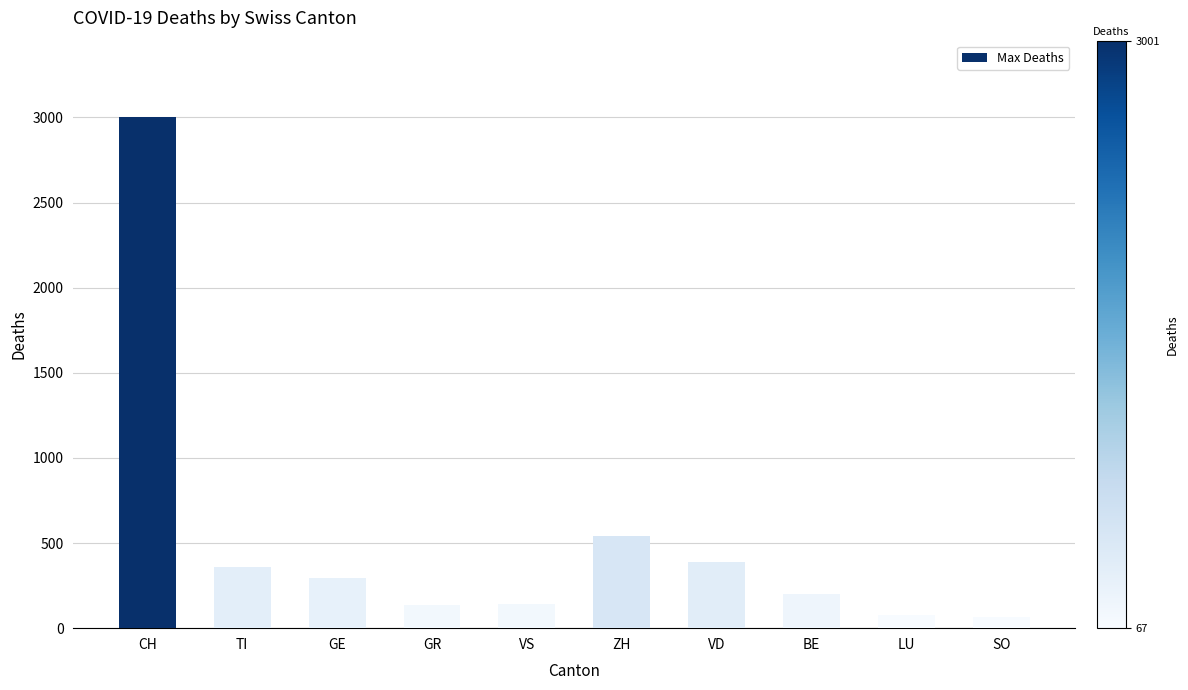

What is the average value?

521